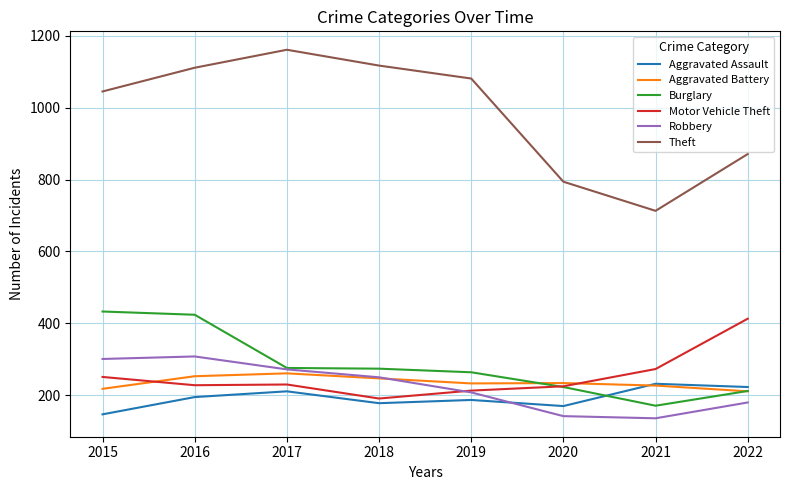

Is the value of Robbery at 2017 greater than the value of Motor Vehicle Theft at 2016?

Yes